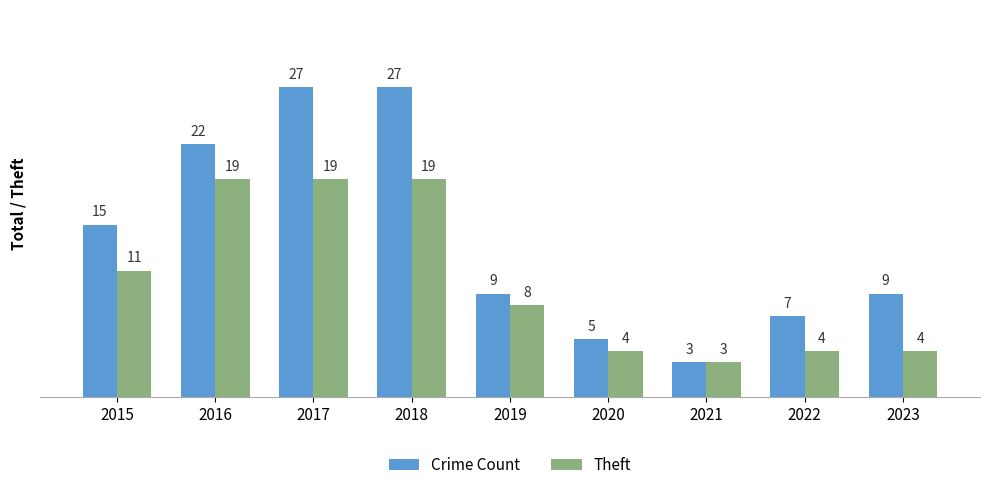

Reading right to left, extract all data points from this chart.

Crime Count: 2023=9	2022=7	2021=3	2020=5	2019=9	2018=27	2017=27	2016=22	2015=15
Theft: 2023=4	2022=4	2021=3	2020=4	2019=8	2018=19	2017=19	2016=19	2015=11